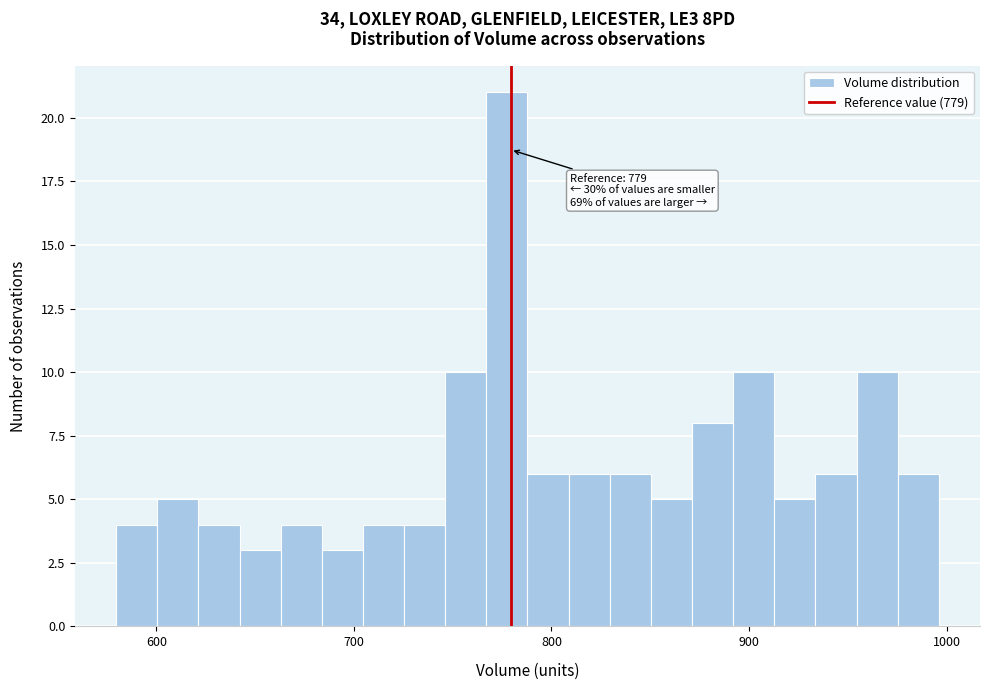

Around what value on the x-axis is the tallest bar? Give the approximate position of its centre, as read against the axis.

780